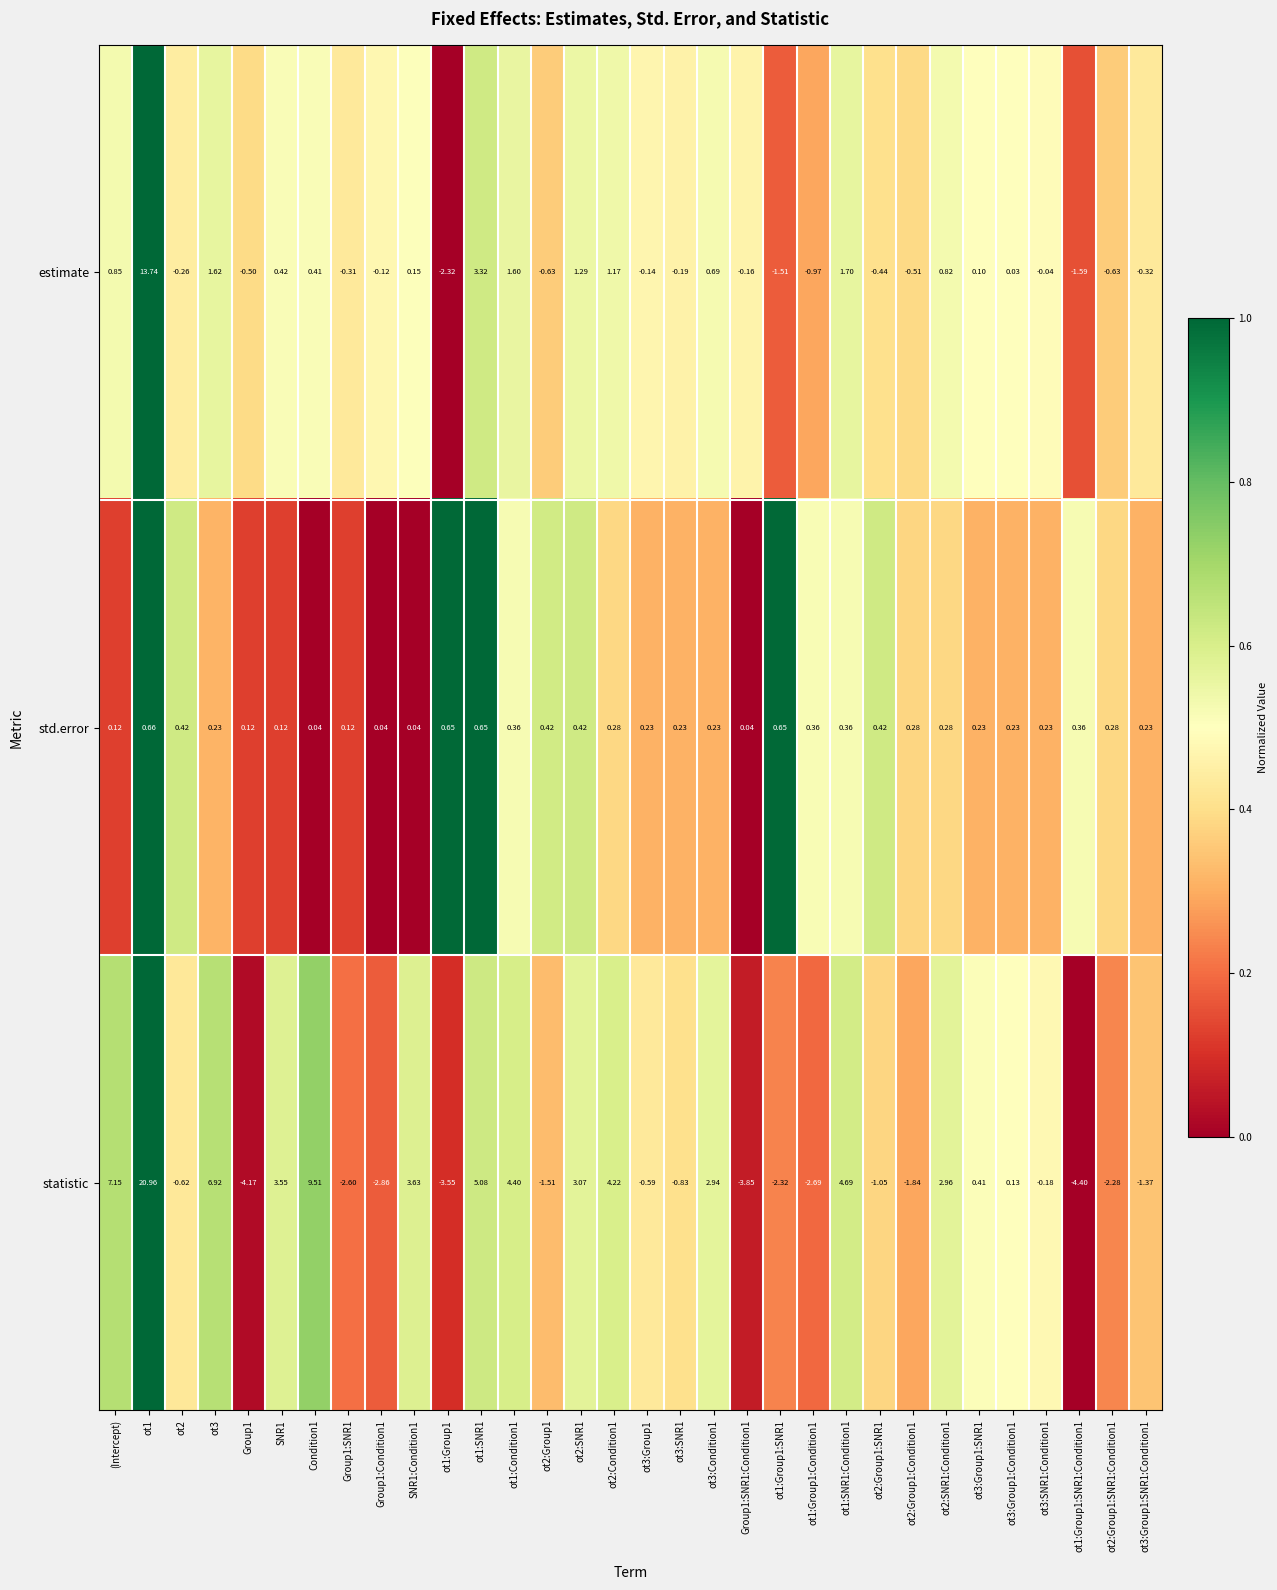

Is the value of estimate at ot2:Condition1 greater than the value of statistic at ot1:SNR1:Condition1?

No